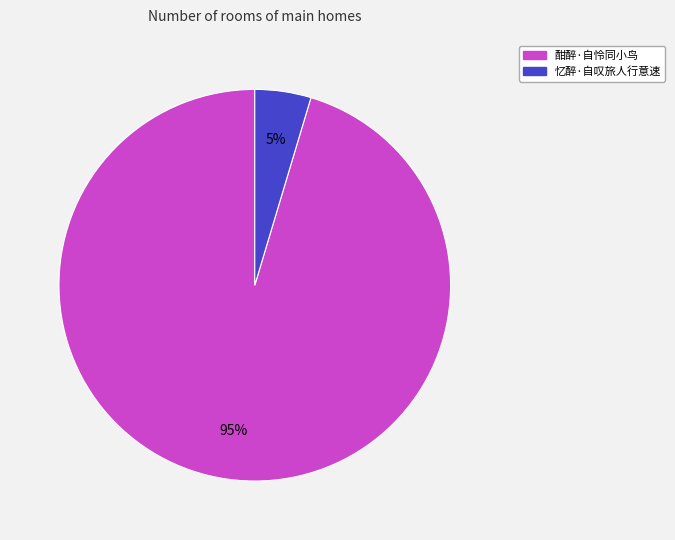

To the nearest percent, what is the combined percentage of 忆醉·自叹旅人行意速 and 酣醉·自怜同小鸟?

100%